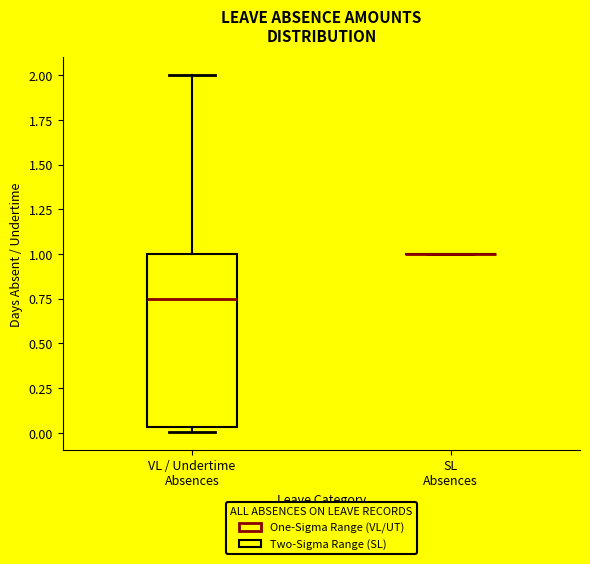

Reading left to right, read every box against the y-axis: the position of its median line, the range the box covers, and the ends of its whiskers. The values are not printed on the chart, so give them approximately, as read against the axis.

VL / Undertime Absences: median 0.75, box 0.05 to 1.00, whiskers 0.00 to 2.00
SL Absences: box collapsed to a line at 1.00, whiskers 1.00 to 1.00